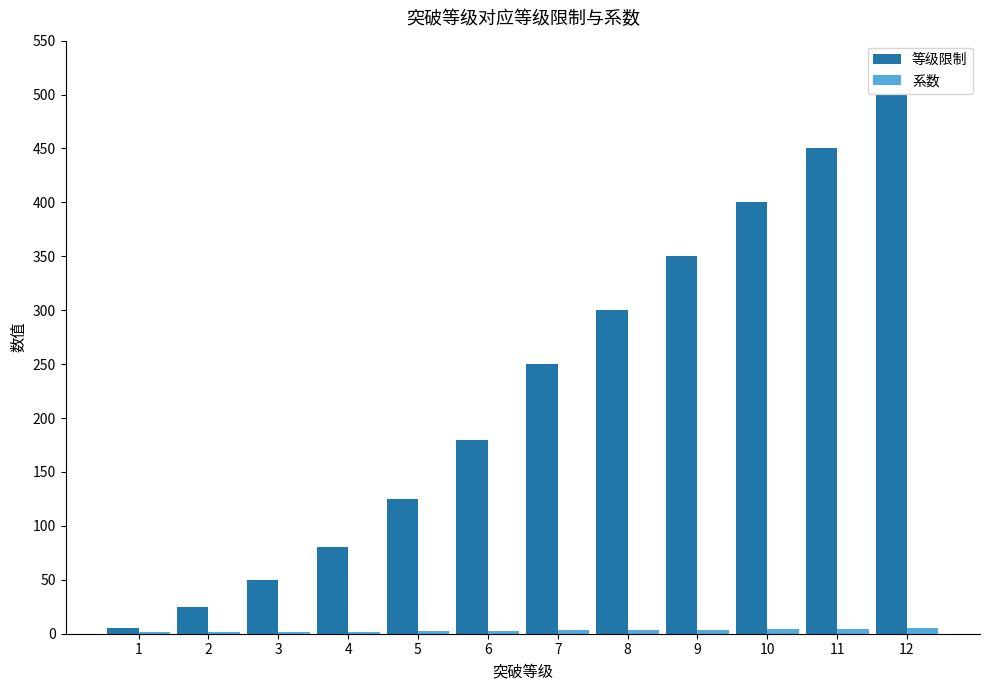

Where is 等级限制 nearest to the value 252?

7